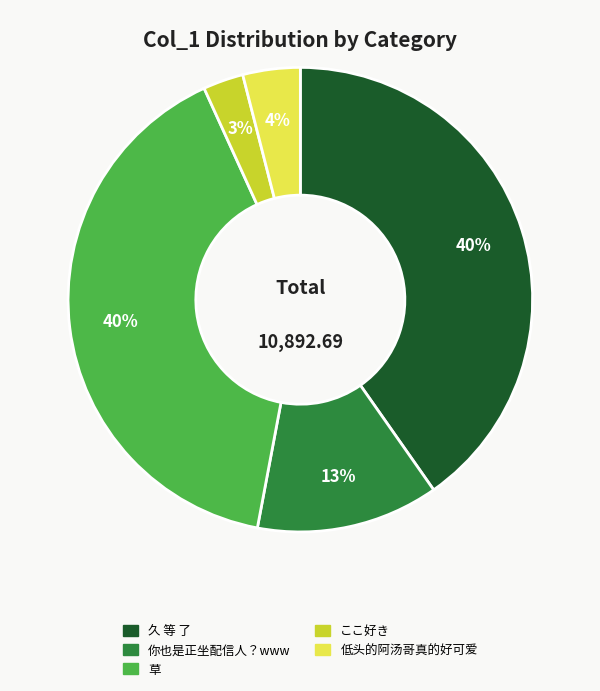

Is there a majority slice in this chart?

No